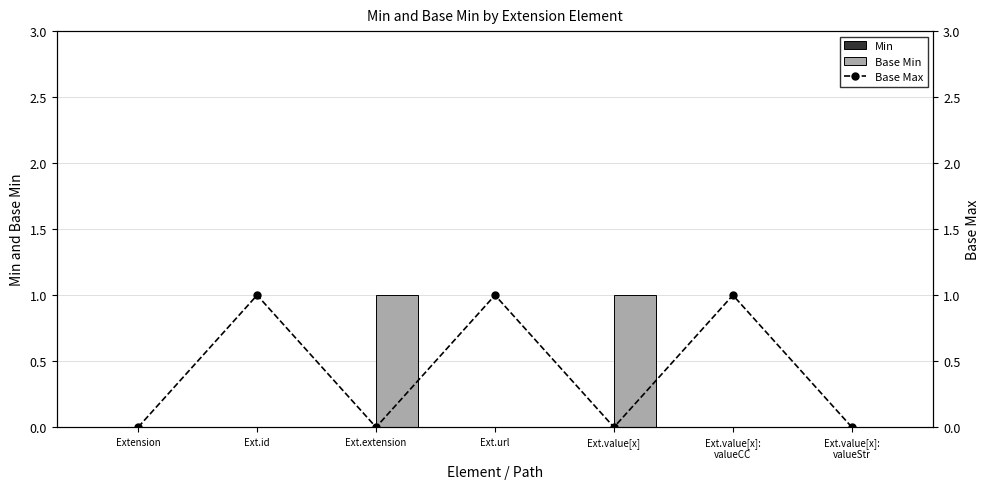

How many values in the Base Max series exceed 0?

3